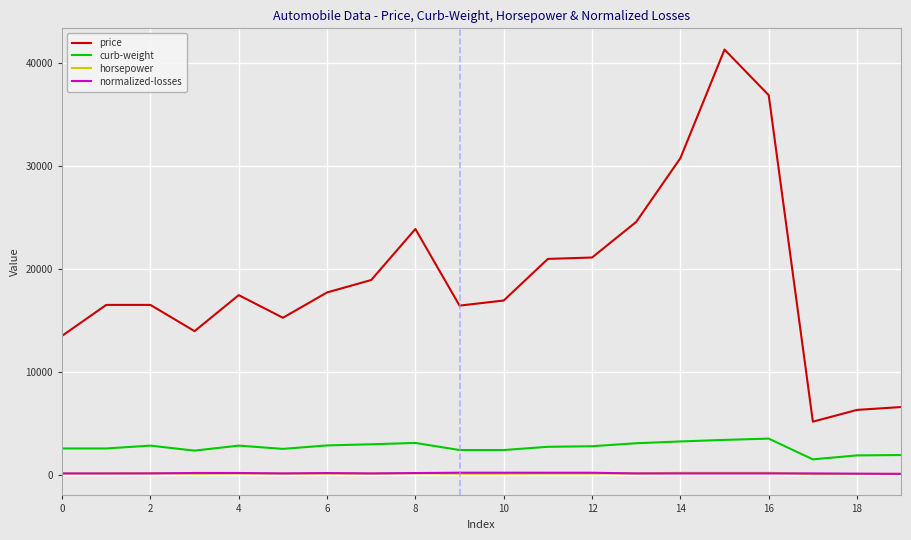

True or false: curb-weight and normalized-losses cross at least once.

False